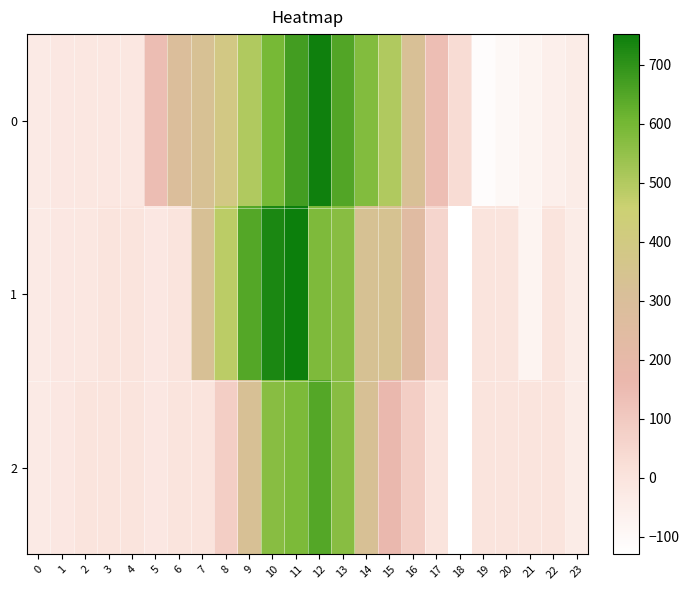

List the series in order of their overall mean, highest first.

0, 1, 2